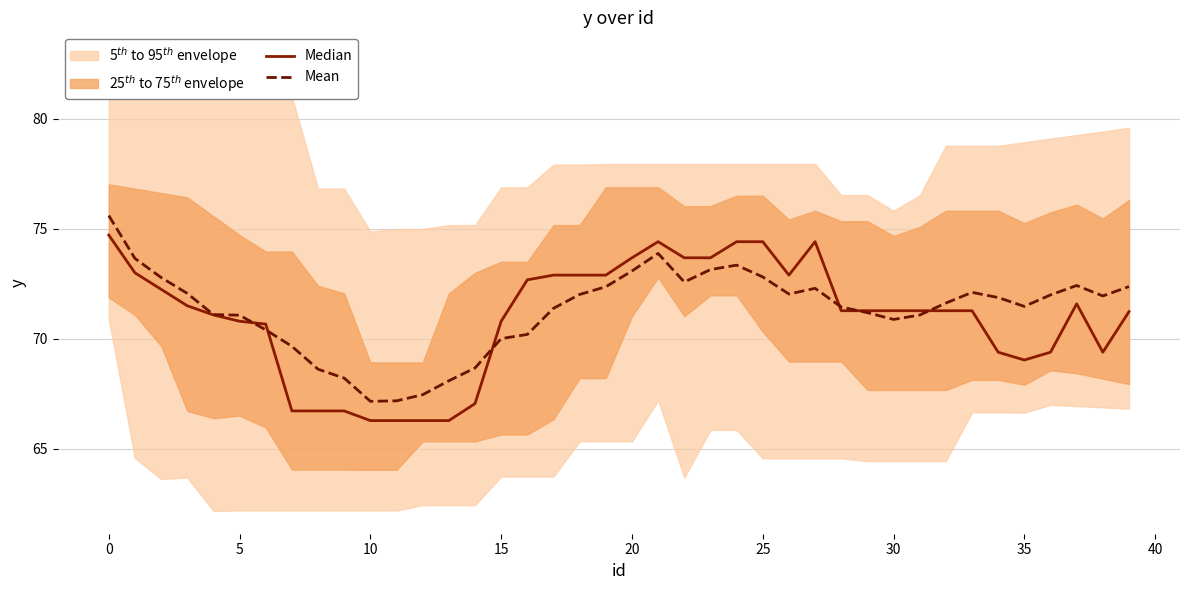

How many data points in Mean are less than 71?

12